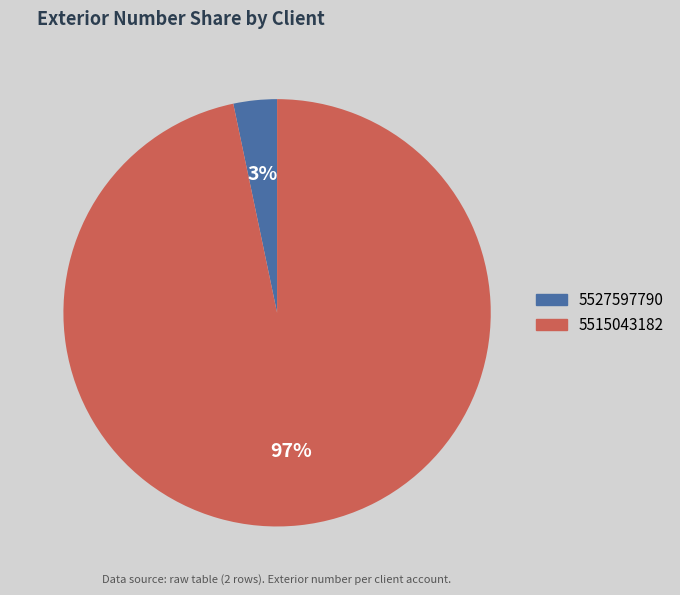

Which has a higher value, 5515043182 or 5527597790?

5515043182